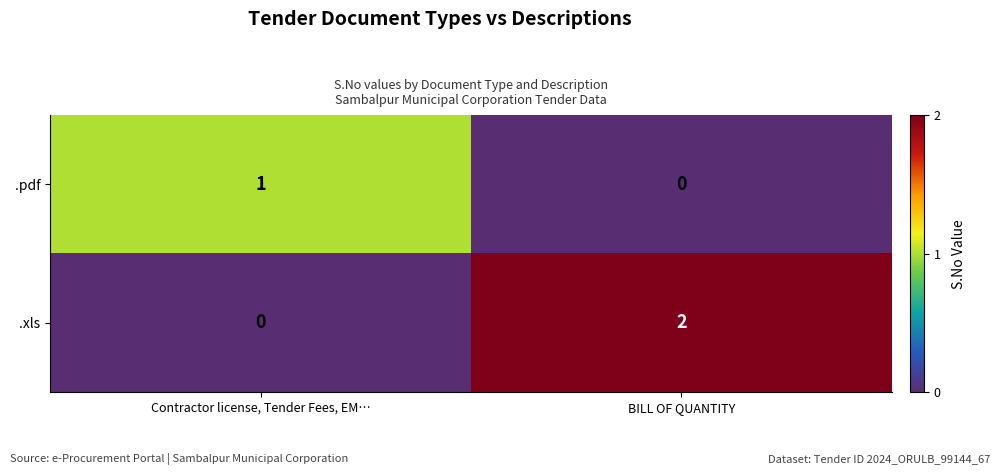

Which series has the widest spread of values?

.xls